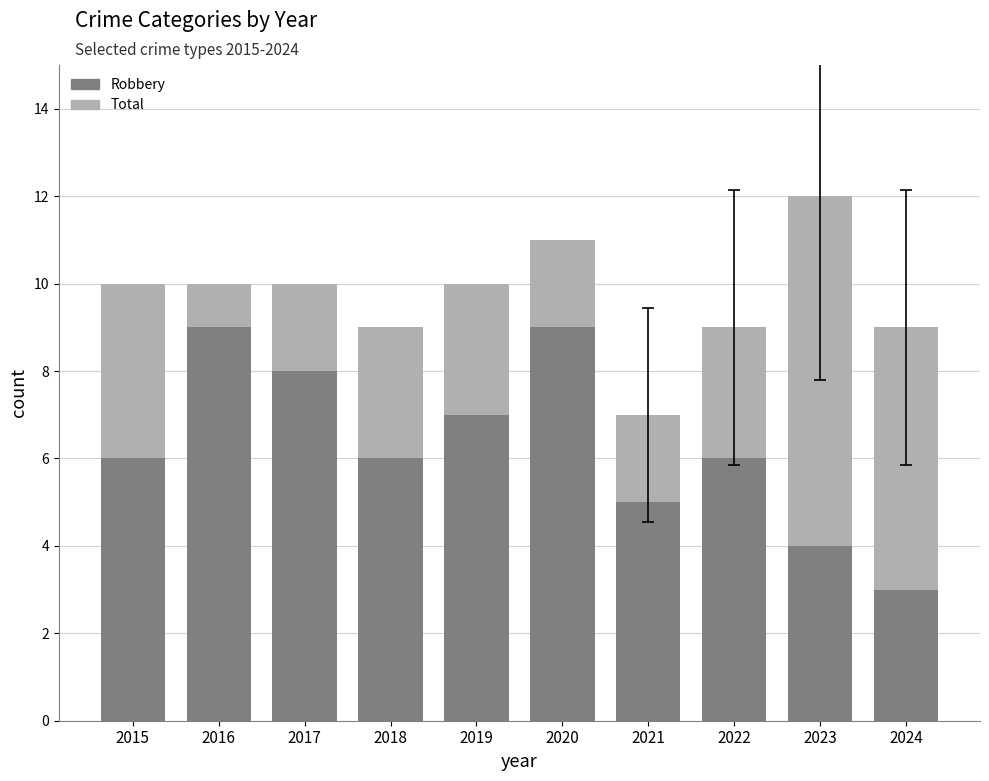

True or false: Robbery has a value of 7 at 2019.

True